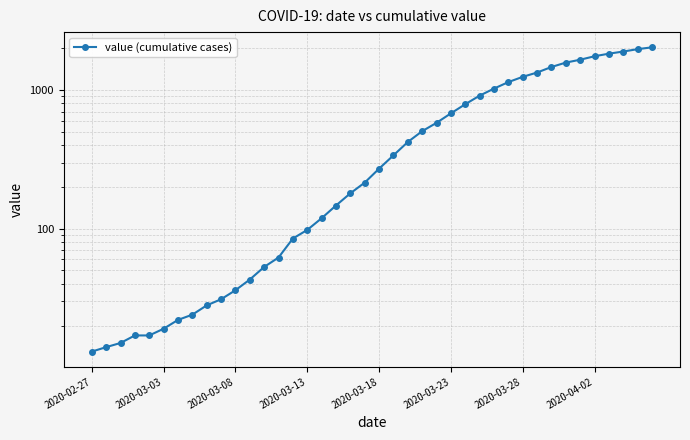

How many lines are shown in the chart?

1